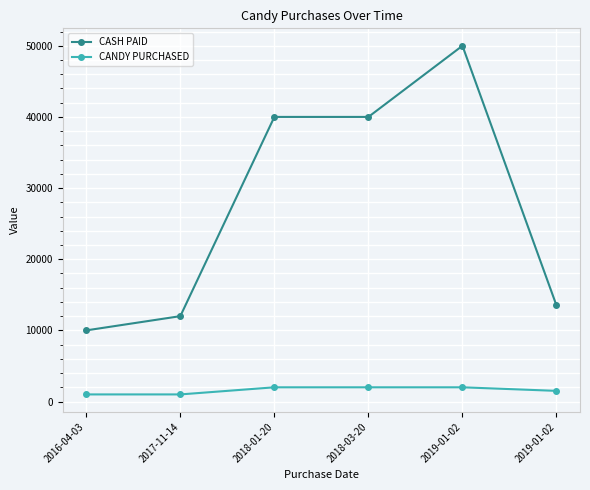

True or false: CASH PAID and CANDY PURCHASED intersect in this chart.

False